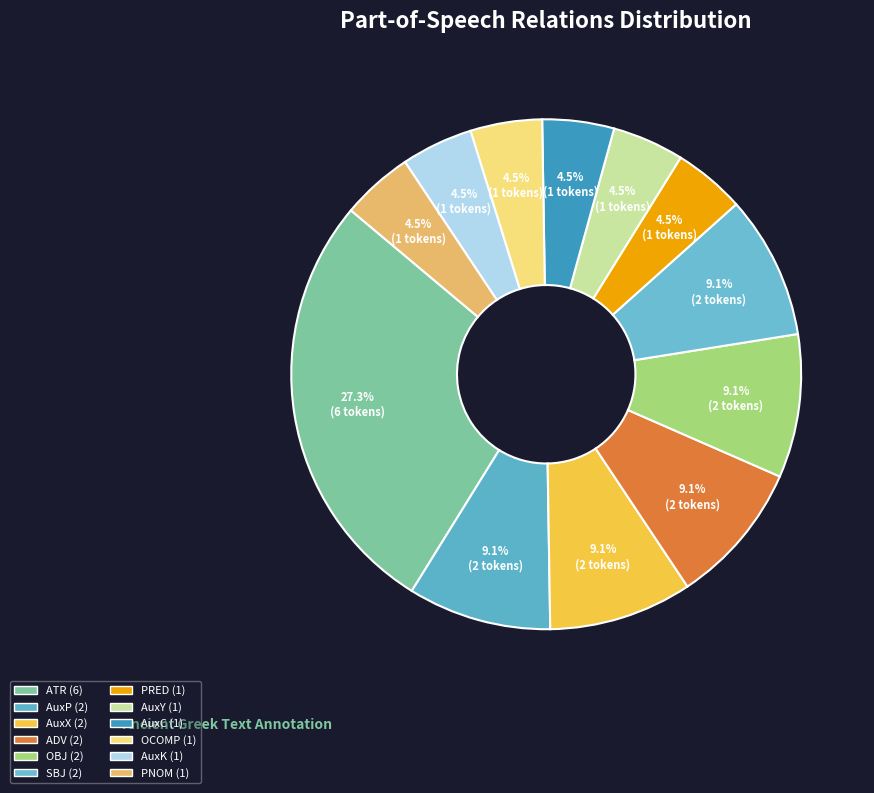

Is AuxC the majority of the pie?

No